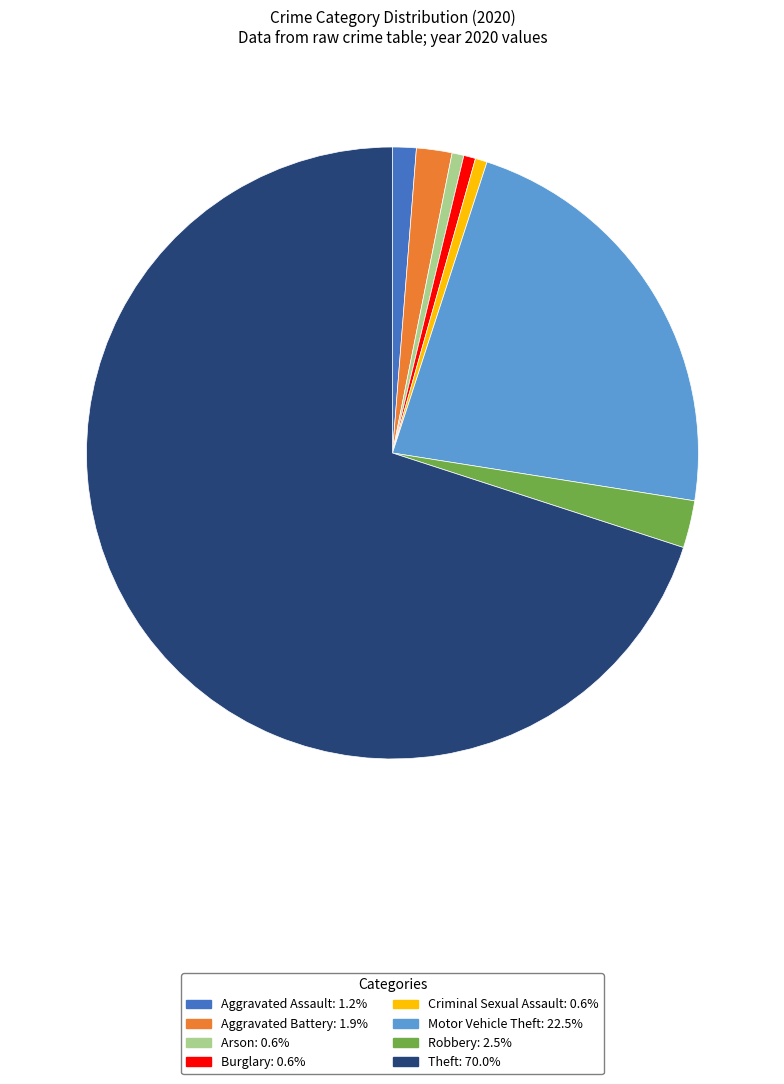

Which category has the biggest portion of the pie?

Theft